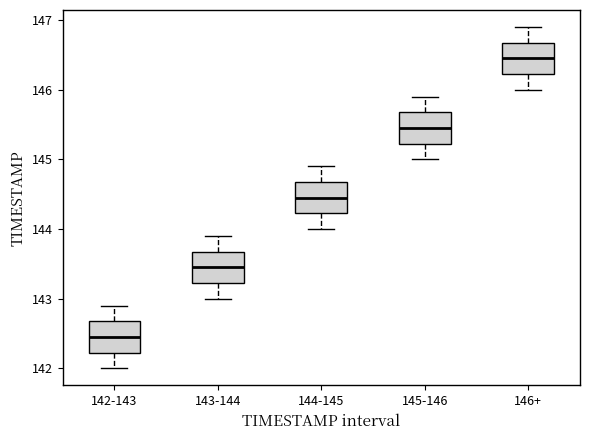

Reading left to right, read every box against the y-axis: the position of its median line, the range the box covers, and the ends of its whiskers. The values are not printed on the chart, so give them approximately, as read against the axis.

142-143: median 142.5, box 142.2 to 142.7, whiskers 142.0 to 142.9
143-144: median 143.5, box 143.2 to 143.7, whiskers 143.0 to 143.9
144-145: median 144.5, box 144.2 to 144.7, whiskers 144.0 to 144.9
145-146: median 145.5, box 145.2 to 145.7, whiskers 145.0 to 145.9
146+: median 146.5, box 146.2 to 146.7, whiskers 146.0 to 146.9